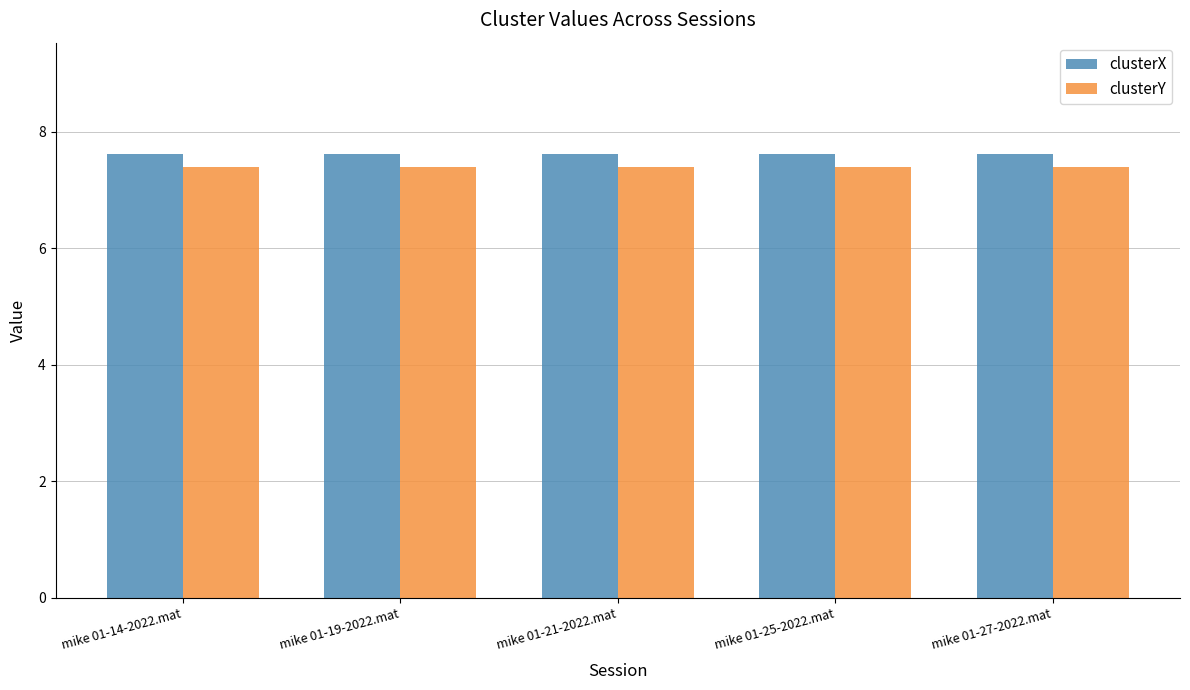

What is the label of the 2nd bar from the right?

mike 01-25-2022.mat